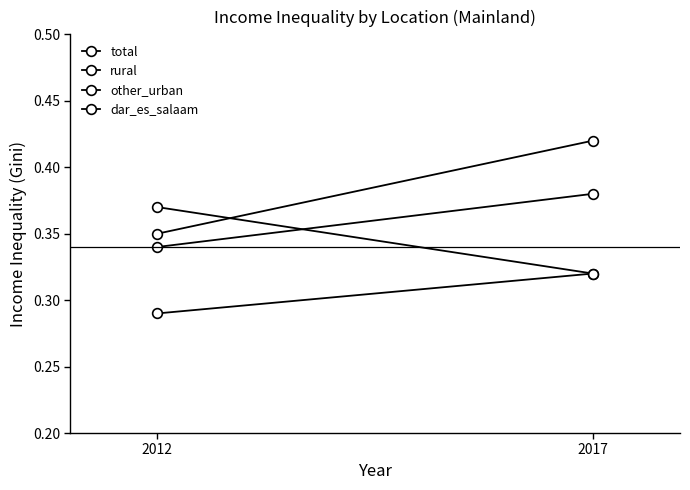

Reading left to right, extract all data points from this chart.

total: 0.3	0.4
rural: 0.3	0.3
other_urban: 0.4	0.3
dar_es_salaam: 0.3	0.4